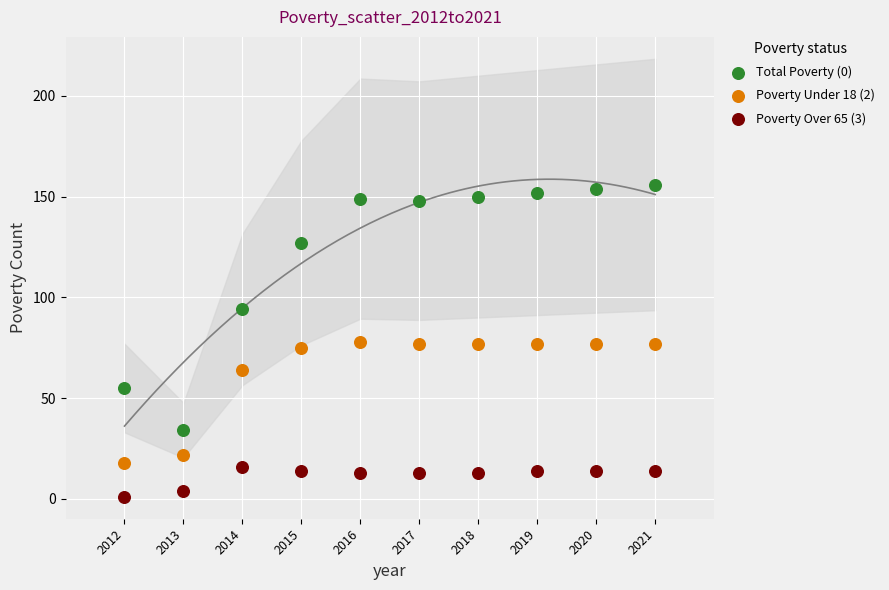

What are all the series names shown in the legend?

Total Poverty (0), Poverty Under 18 (2), Poverty Over 65 (3)